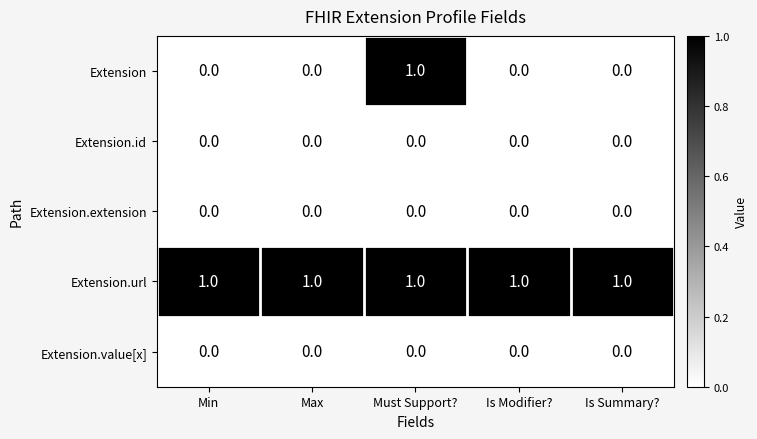

Which series has the largest total across all categories?

Extension.url